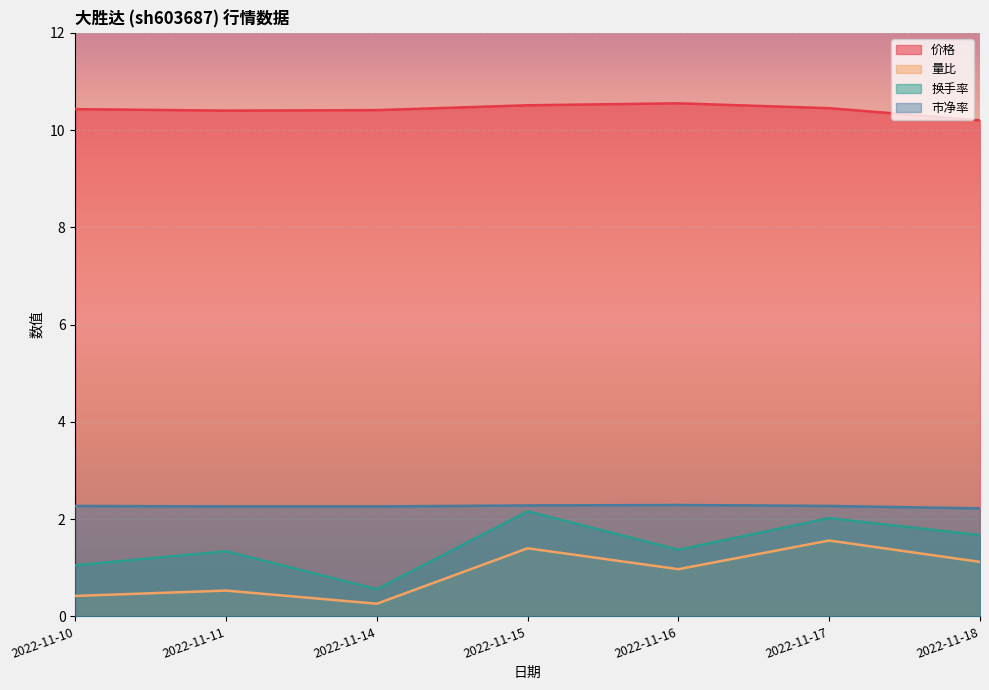

Is the value of 市净率 at 2022-11-16 greater than the value of 价格 at 2022-11-14?

No